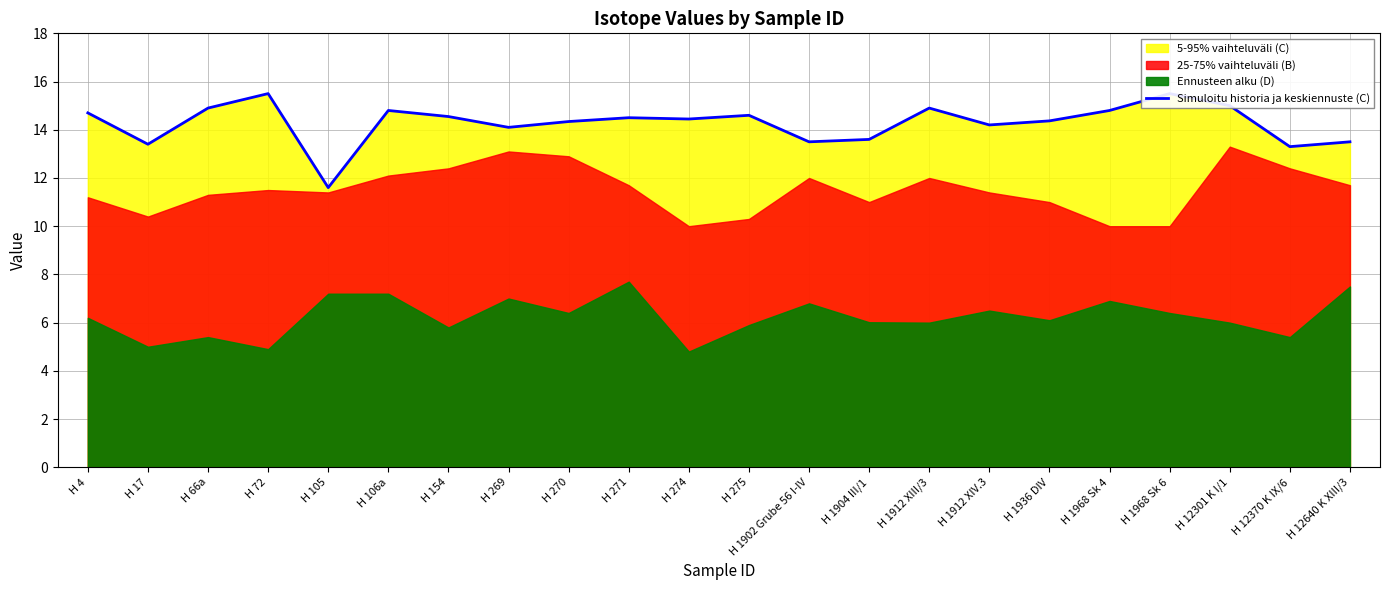

Reading left to right, what are all the values shown in this chart?

14.7	13.4	14.9	15.5	11.6	14.8	14.5	14.1	14.3	14.5	14.4	14.6	13.5	13.6	14.9	14.2	14.4	14.8	15.5	15.0	13.3	13.5